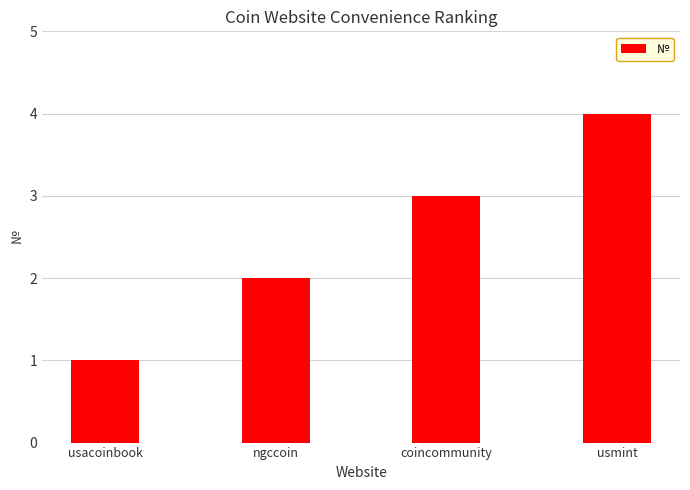

Reading left to right, list all the values displayed in this chart.

1	2	3	4